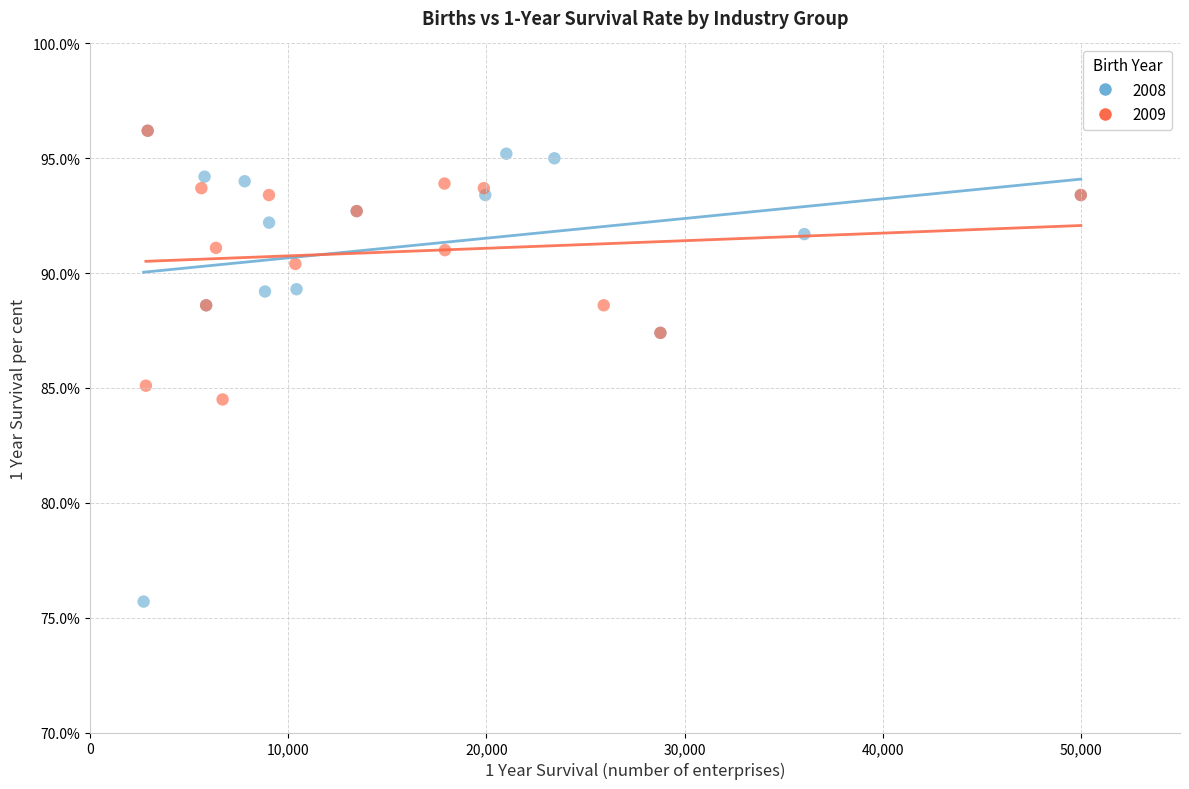

What are all the series names shown in the legend?

2008, 2009